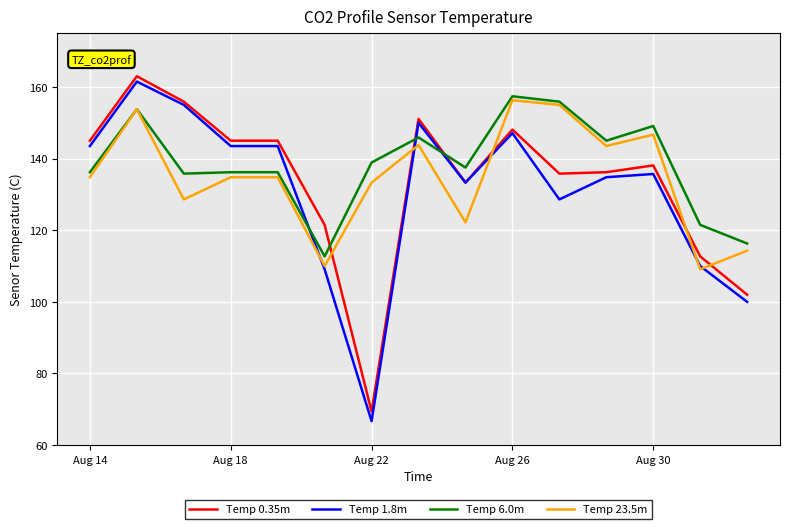

Which series has the largest range (max minus min)?

Temp 1.8m